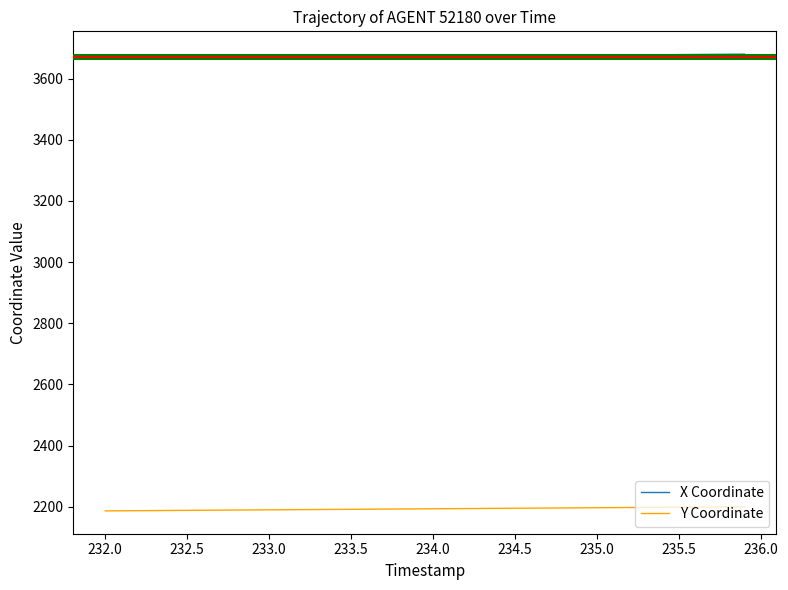

Which series has the largest total across all categories?

X Coordinate